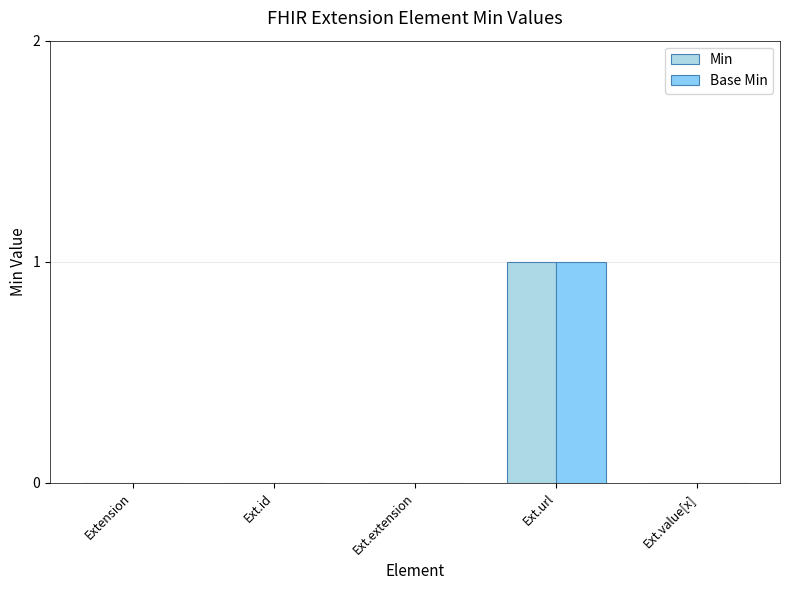

What are all the series names shown in the legend?

Min, Base Min